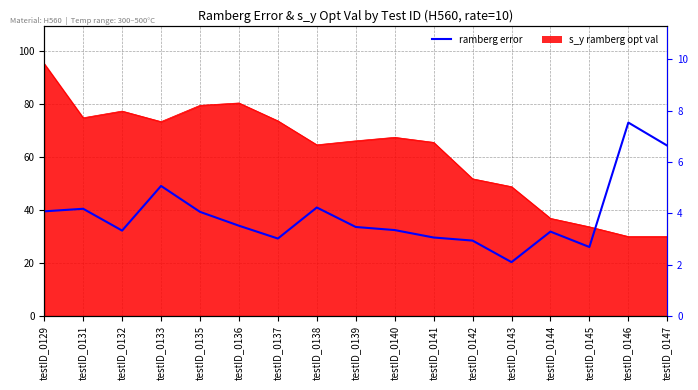

What is the value of the 13th point from the left?

2.1